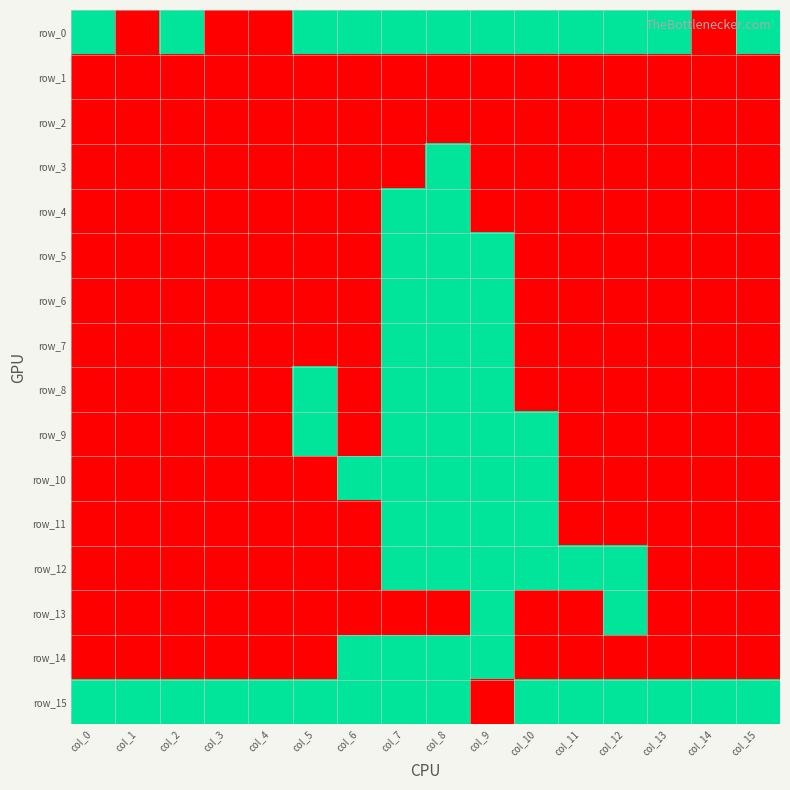

The row_15 series shows 1 at col_13. True or false?

True